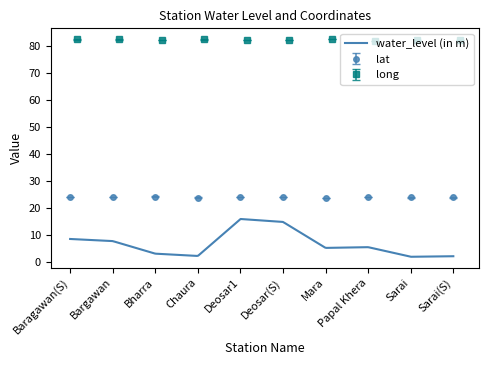

What is the sum of all long values?

823.1